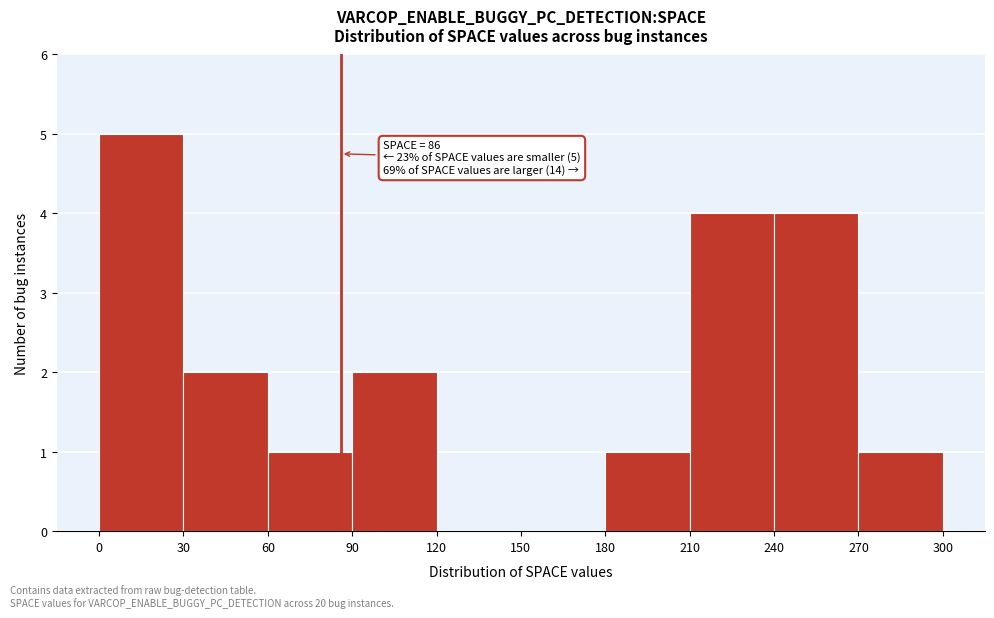

Which range on the x-axis has the tallest bar?

0 to 30